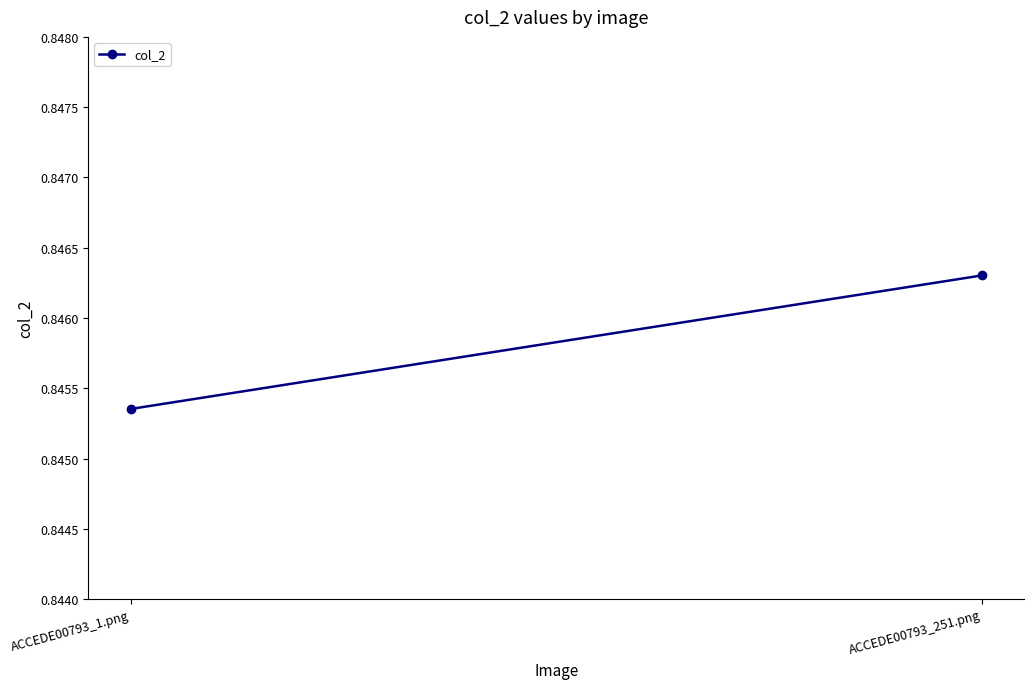

What position from the left is ACCEDE00793_251.png?

2